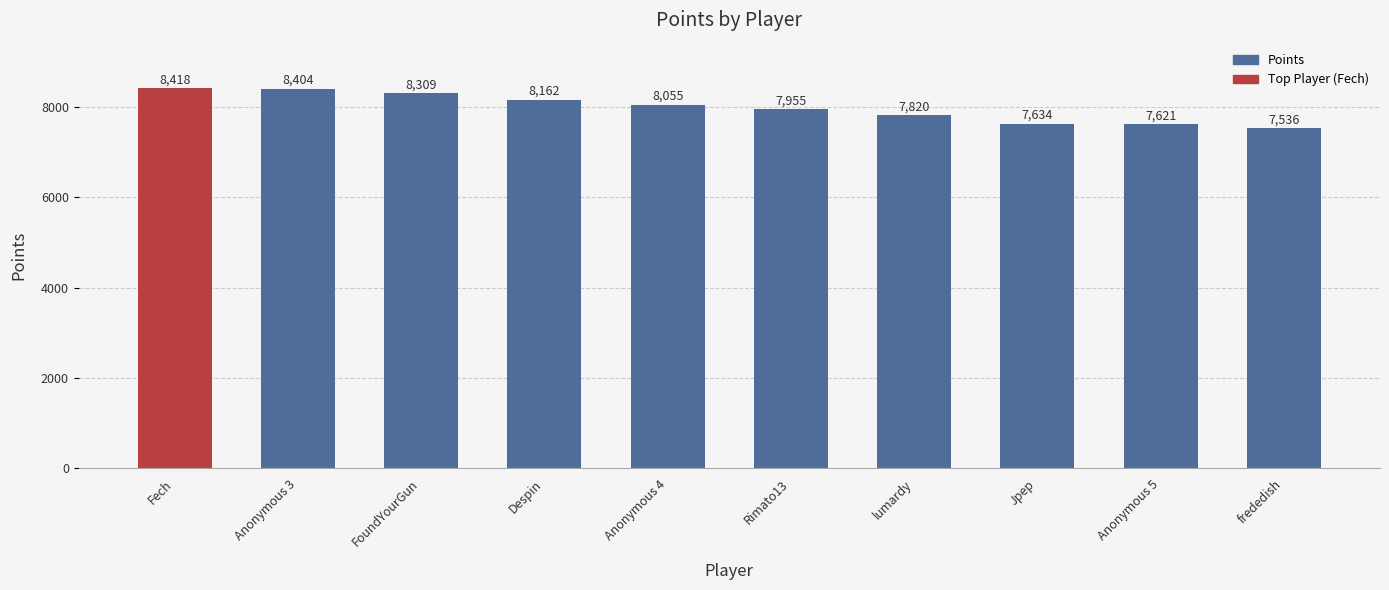

What is the maximum value shown in the chart?

8418